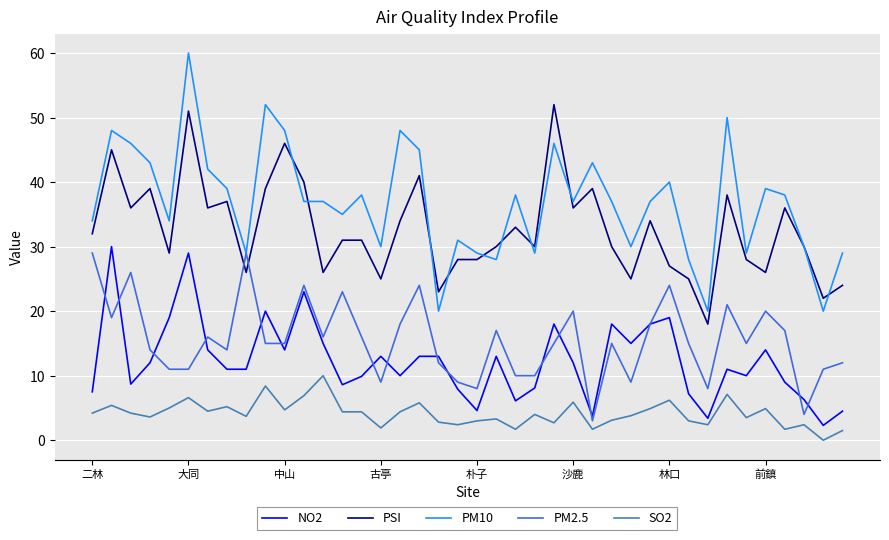

Is this an area chart (filled region under the line)?

No